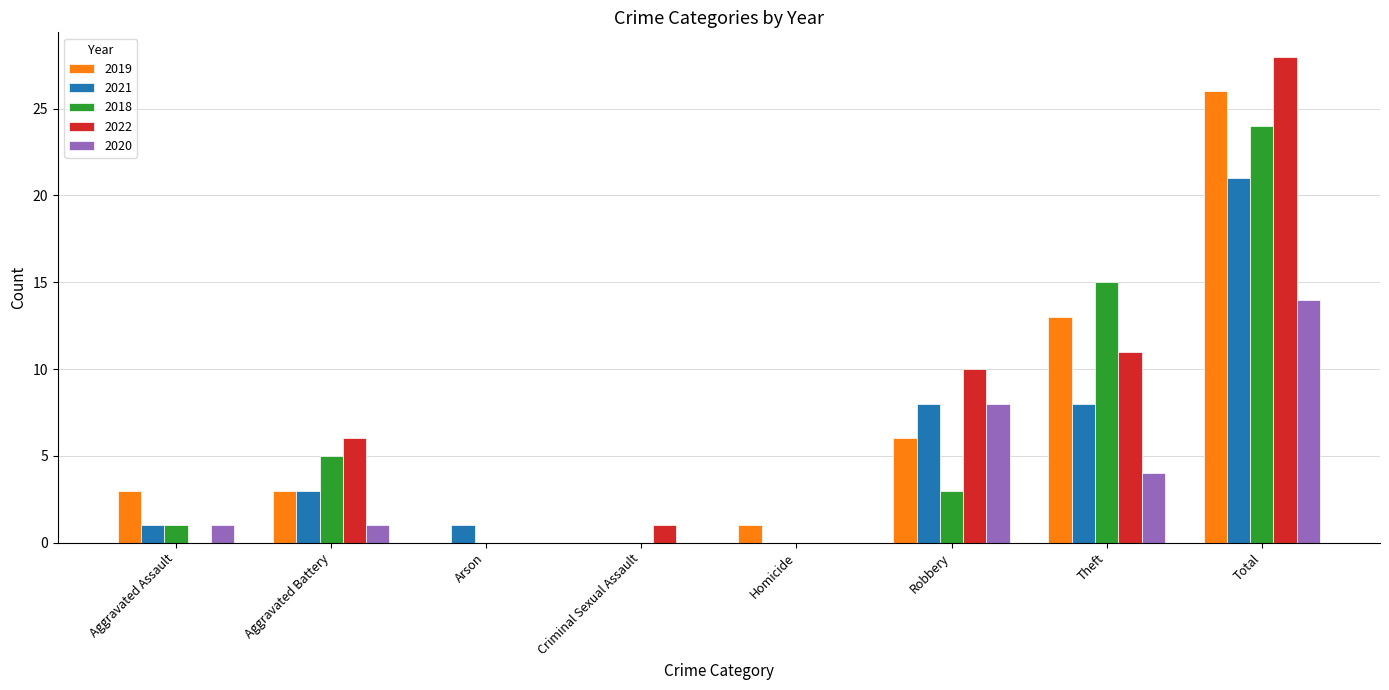

Reading left to right, what are all the values shown in this chart?

2019: Aggravated Assault=3	Aggravated Battery=3	Arson=0	Criminal Sexual Assault=0	Homicide=1	Robbery=6	Theft=13	Total=26
2021: Aggravated Assault=1	Aggravated Battery=3	Arson=1	Criminal Sexual Assault=0	Homicide=0	Robbery=8	Theft=8	Total=21
2018: Aggravated Assault=1	Aggravated Battery=5	Arson=0	Criminal Sexual Assault=0	Homicide=0	Robbery=3	Theft=15	Total=24
2022: Aggravated Assault=0	Aggravated Battery=6	Arson=0	Criminal Sexual Assault=1	Homicide=0	Robbery=10	Theft=11	Total=28
2020: Aggravated Assault=1	Aggravated Battery=1	Arson=0	Criminal Sexual Assault=0	Homicide=0	Robbery=8	Theft=4	Total=14